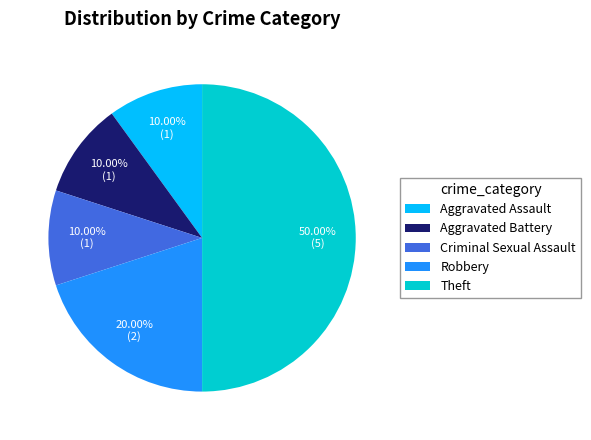

Does Aggravated Assault represent more than half of the total?

No